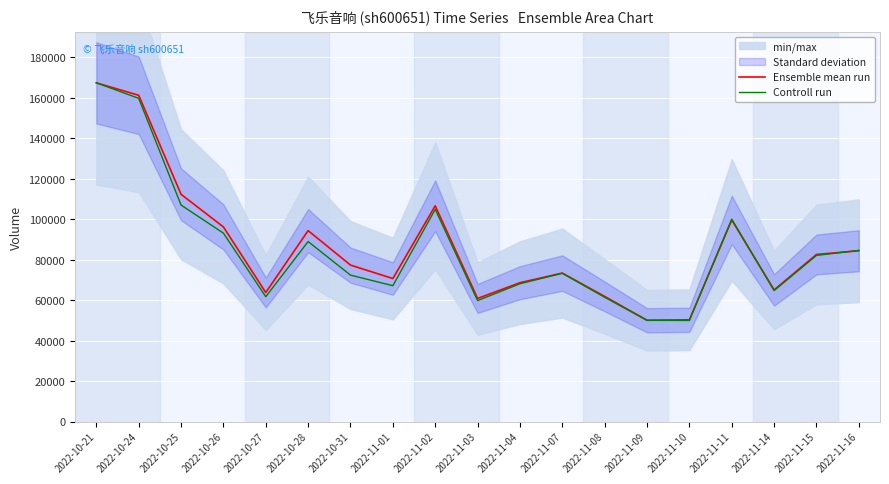

At which category does the chart reach its peak across all series?

2022-10-21